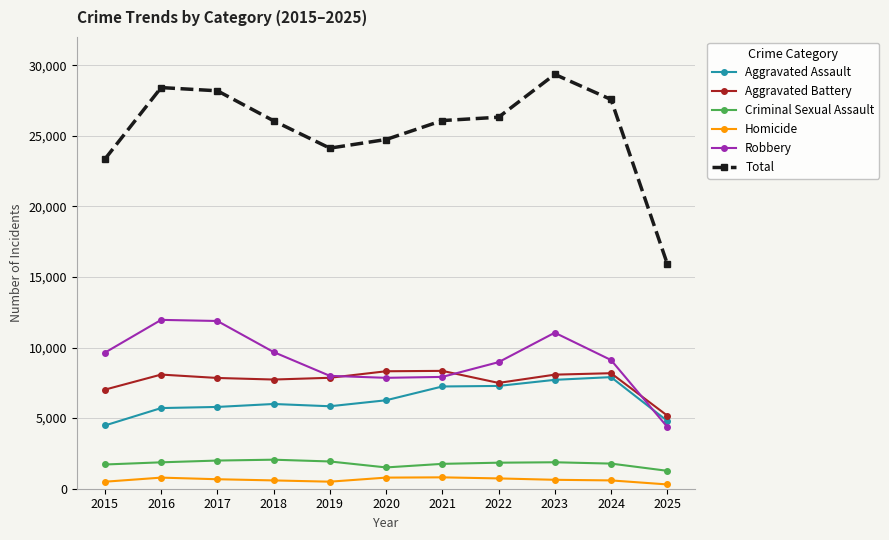

At which category does the chart reach its peak across all series?

2023